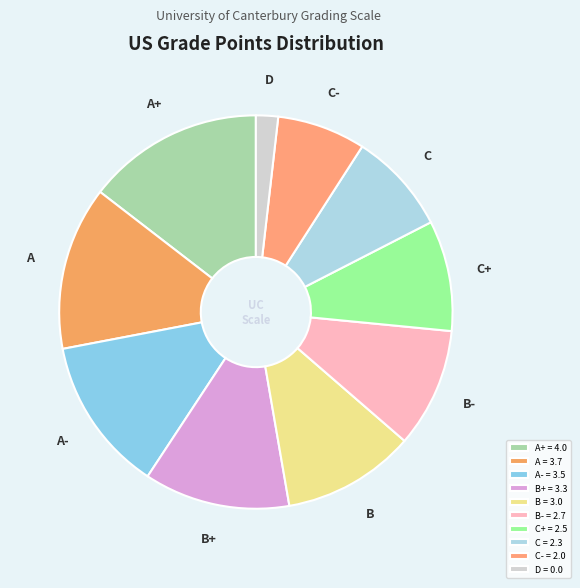

Which slice is the largest?

A+ = 4.0